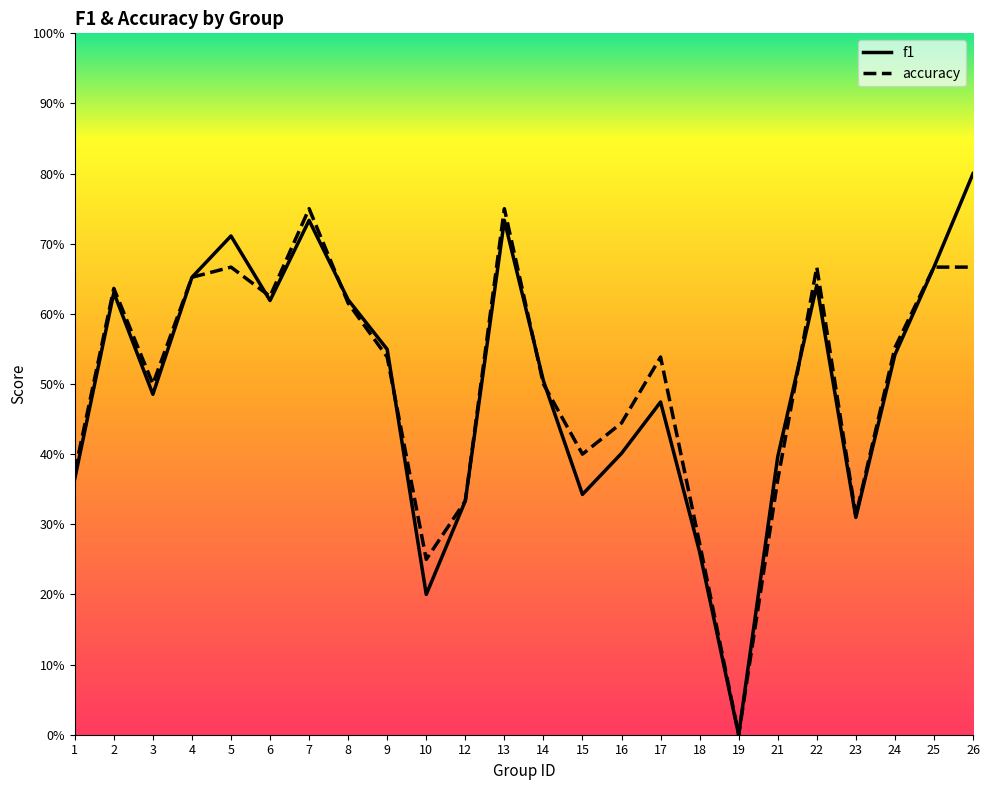

Which has a higher value, 18 or 5?

5